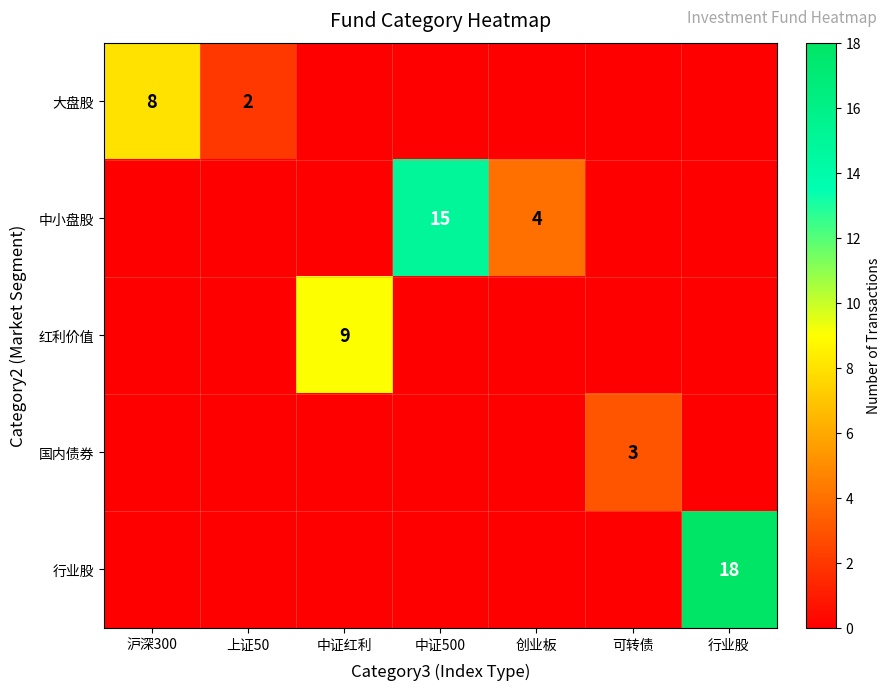

True or false: 红利价值 has a value of 3 at 中证红利.

False